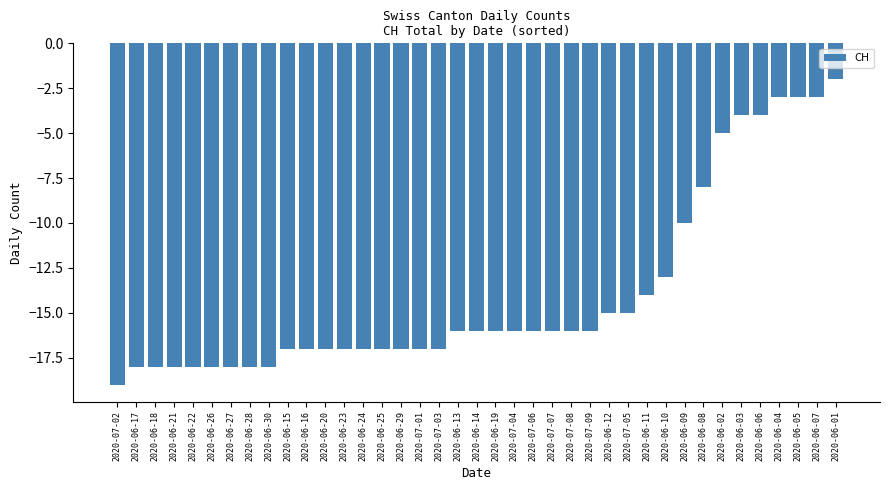

At which category does the chart reach its peak across all series?

2020-06-01